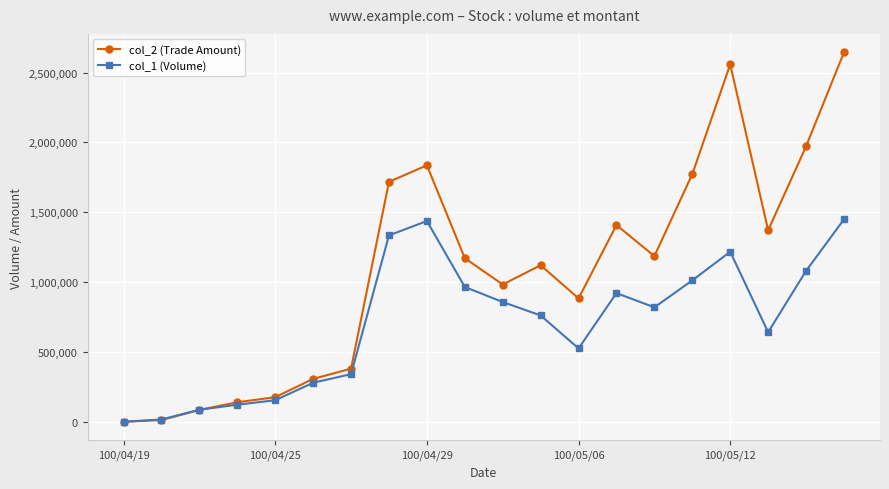

Which series has the widest spread of values?

col_2 (Trade Amount)